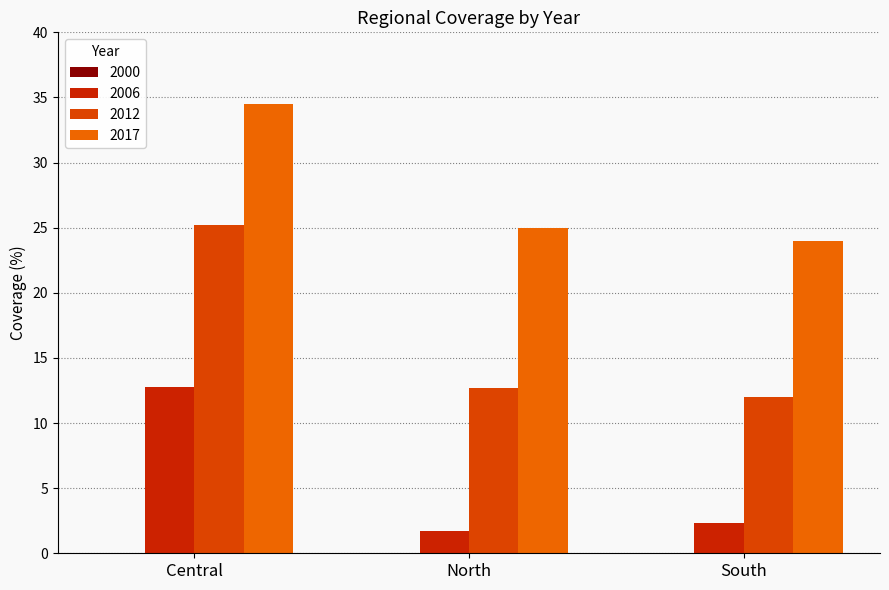

Which series has the largest total across all categories?

2017